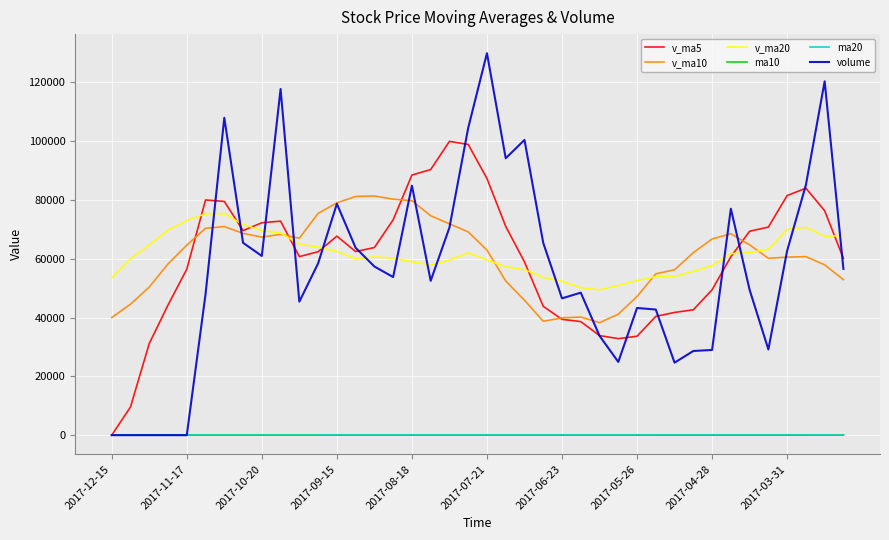

True or false: ma20 has more than 1 points higher than both neighbors.

True